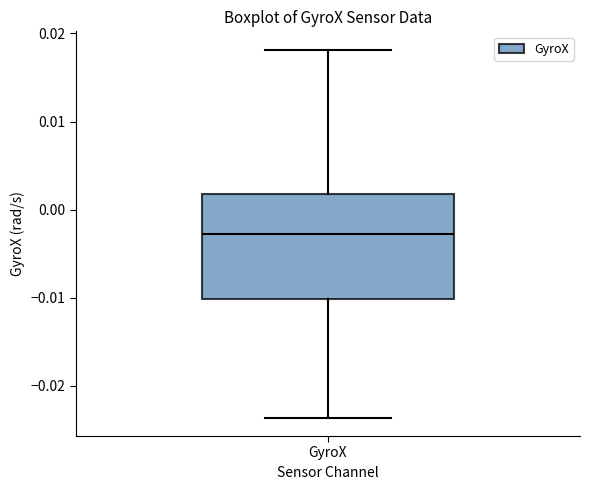

Where is the upper edge of the box for GyroX on the y-axis? The values are not printed on the chart, so give them approximately, as read against the axis.

0.002